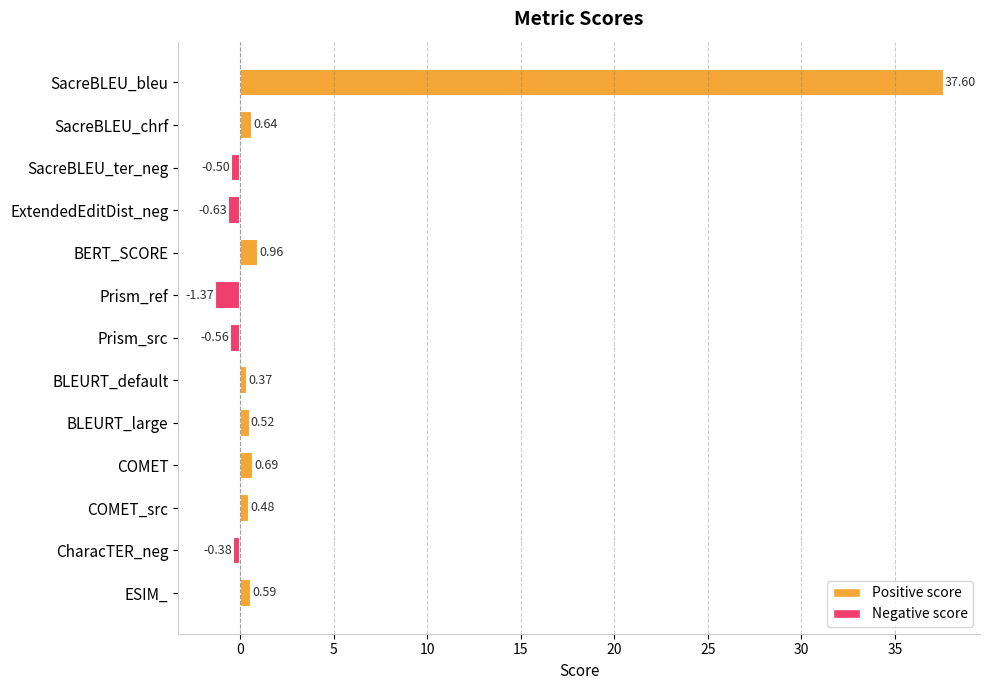

At which label is the value closest to 18?

BERT_SCORE